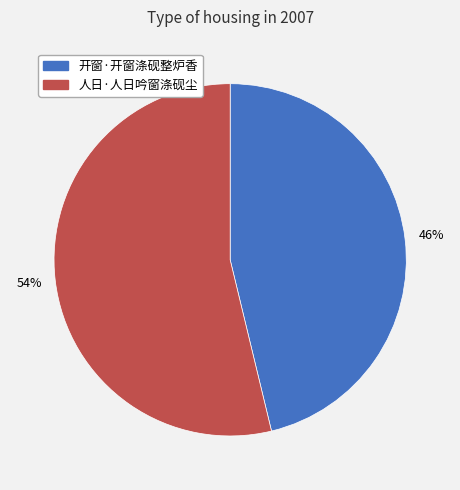

To the nearest percent, what is the combined percentage of 人日·人日吟窗涤砚尘 and 开窗·开窗涤砚整炉香?

100%